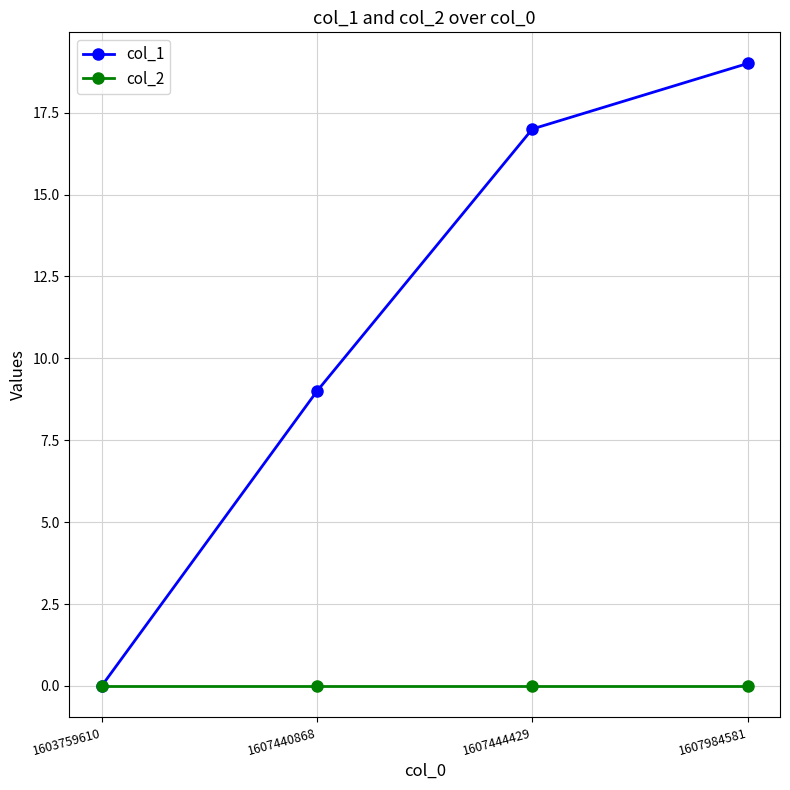

What is the difference between the highest and lowest values at 1607440868?

9